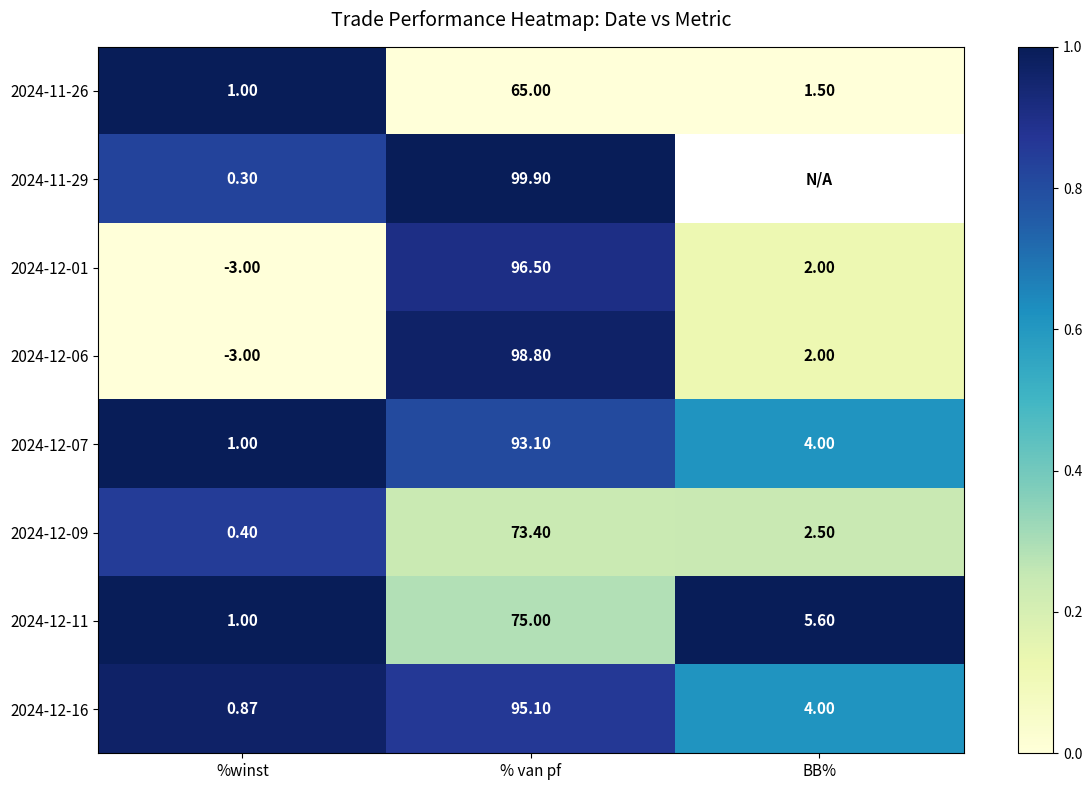

At which label is 2024-12-16 closest to 47?

BB%